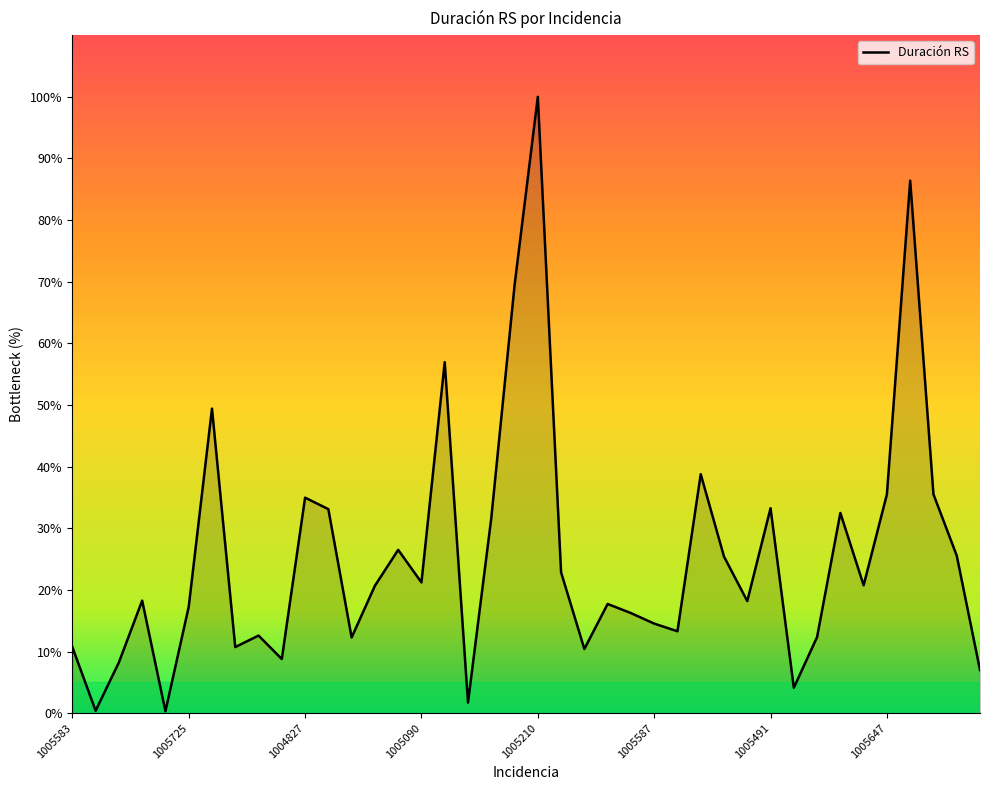

Count the number of categories in the chart.

40